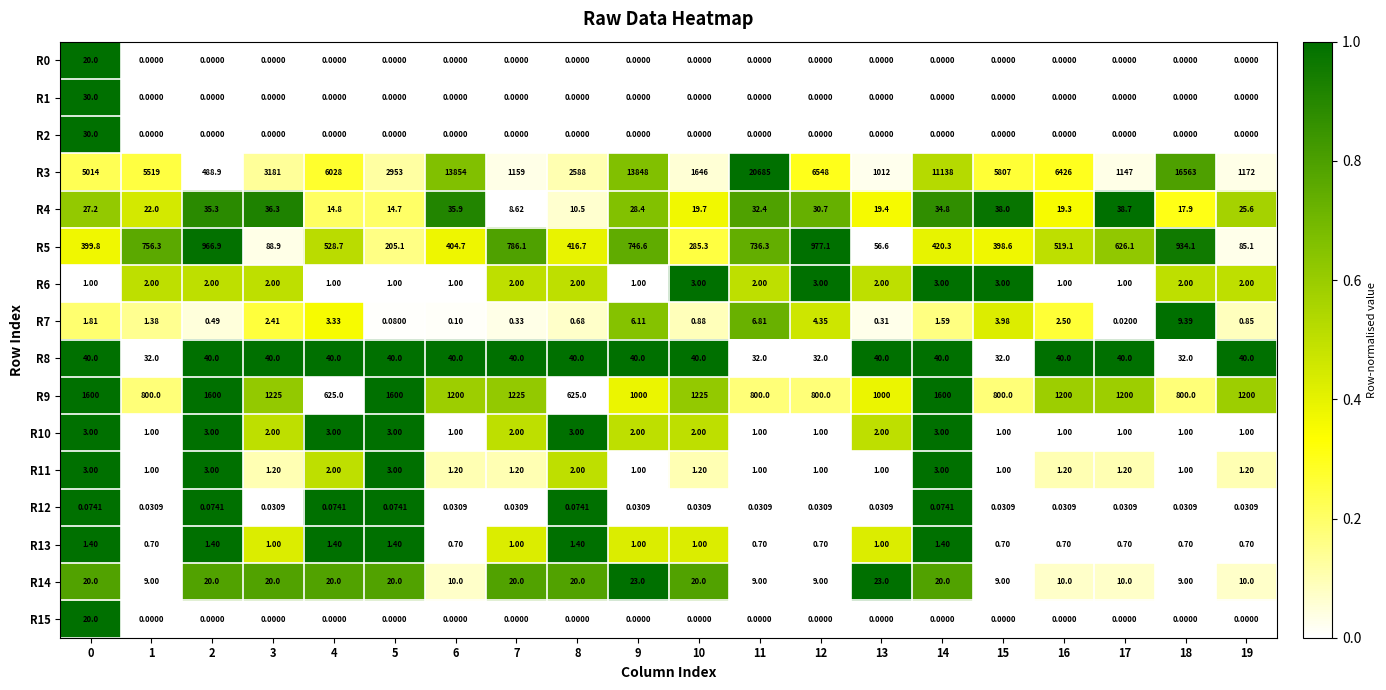

Is the value of R7 at 15 greater than the value of R1 at 0?

No